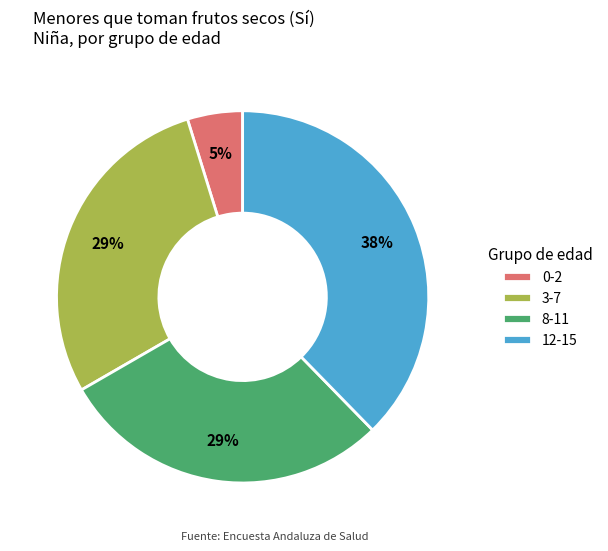

Does 8-11 account for over 50% of the chart?

No